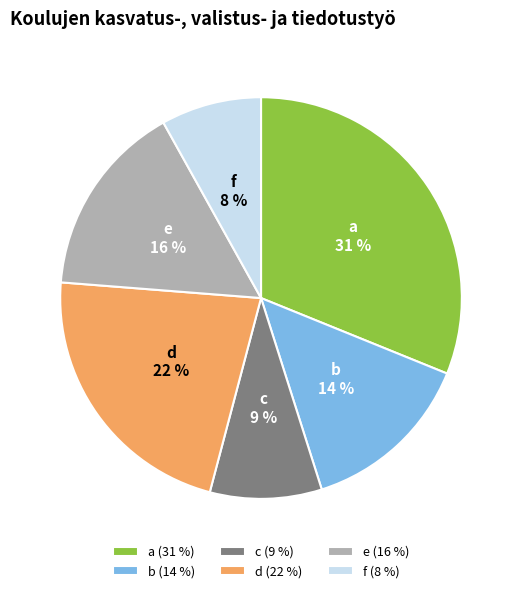

How many slices are in this pie chart?

6